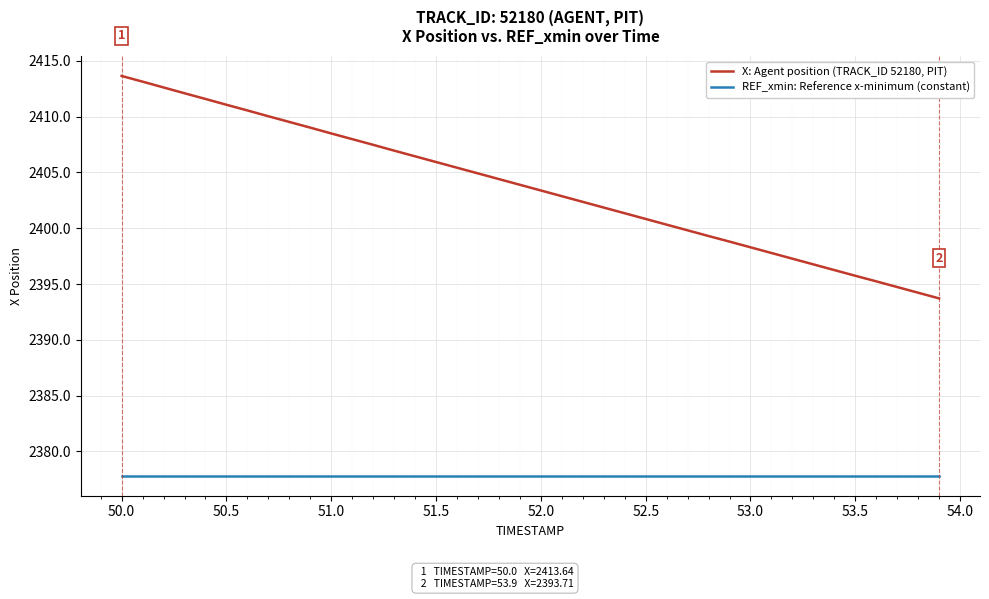

What are all the series names shown in the legend?

X: Agent position (TRACK_ID 52180, PIT), REF_xmin: Reference x-minimum (constant)